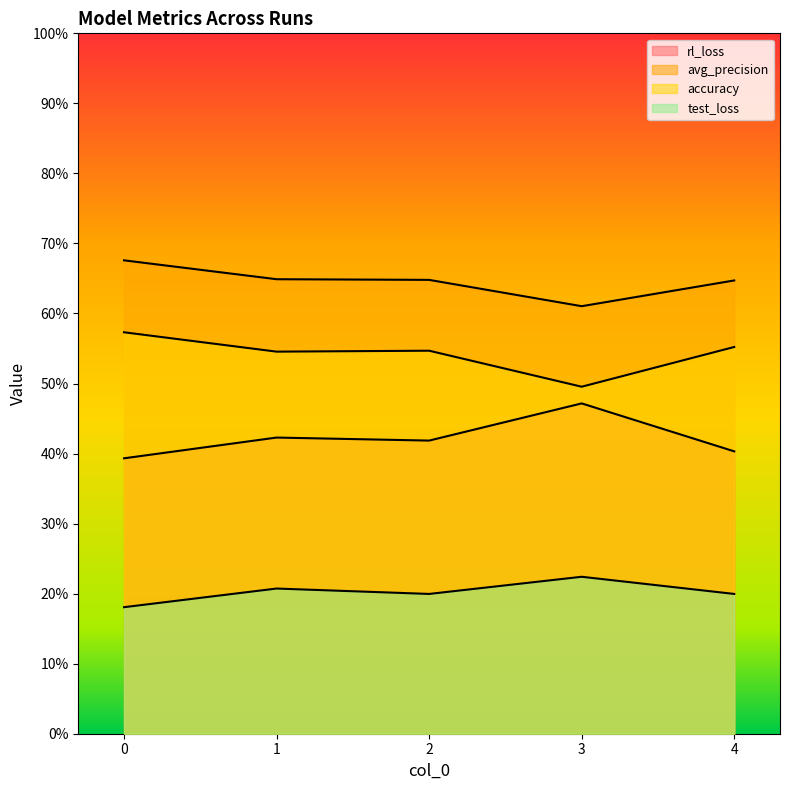

Is the value of accuracy at 0 greater than the value of avg_precision at 0?

No